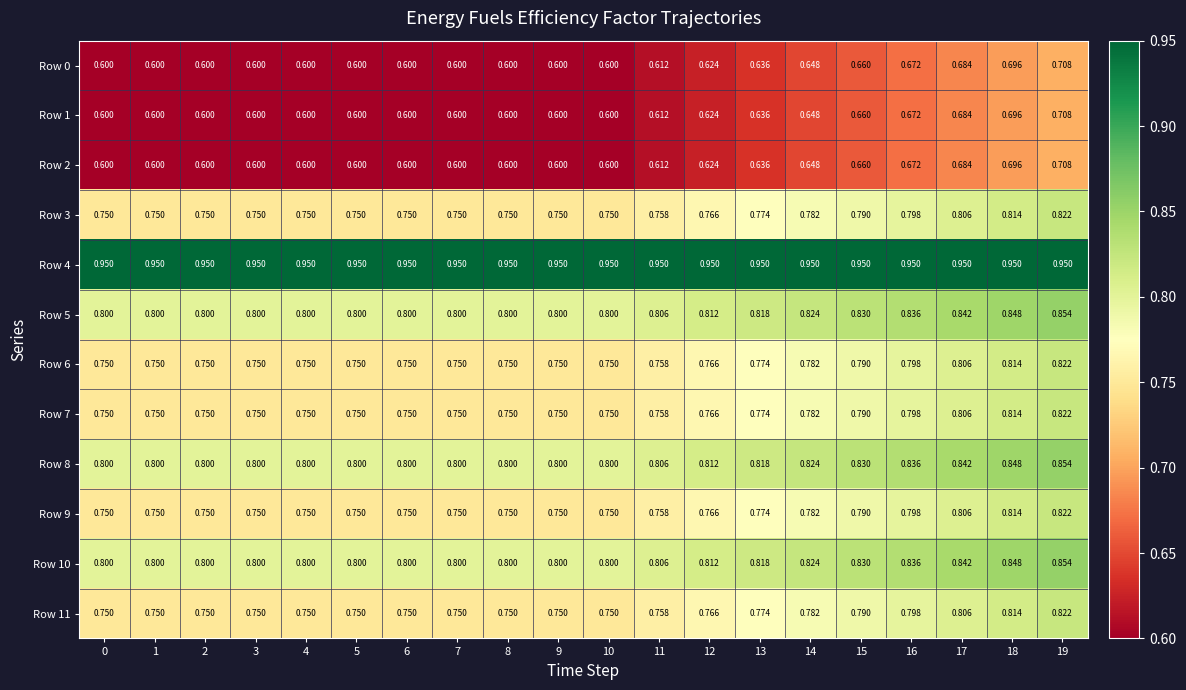

Is the value of Row 3 at 10 greater than the value of Row 8 at 13?

No